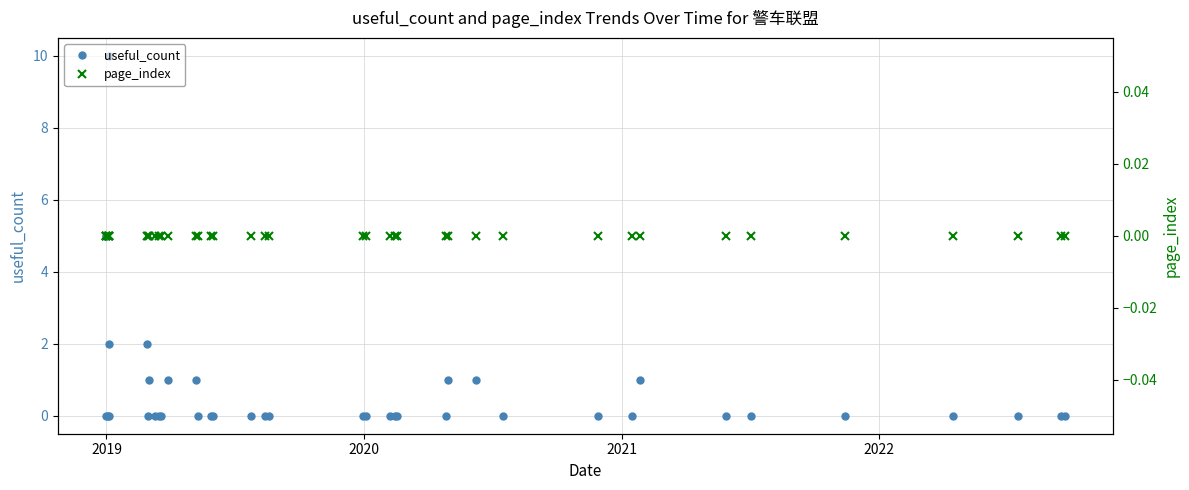

What is the maximum value for useful_count?

10